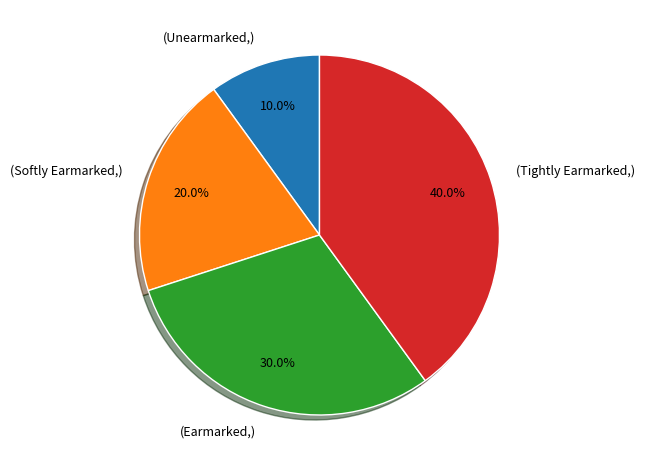

What is the largest slice in the pie chart?

(Tightly Earmarked,)